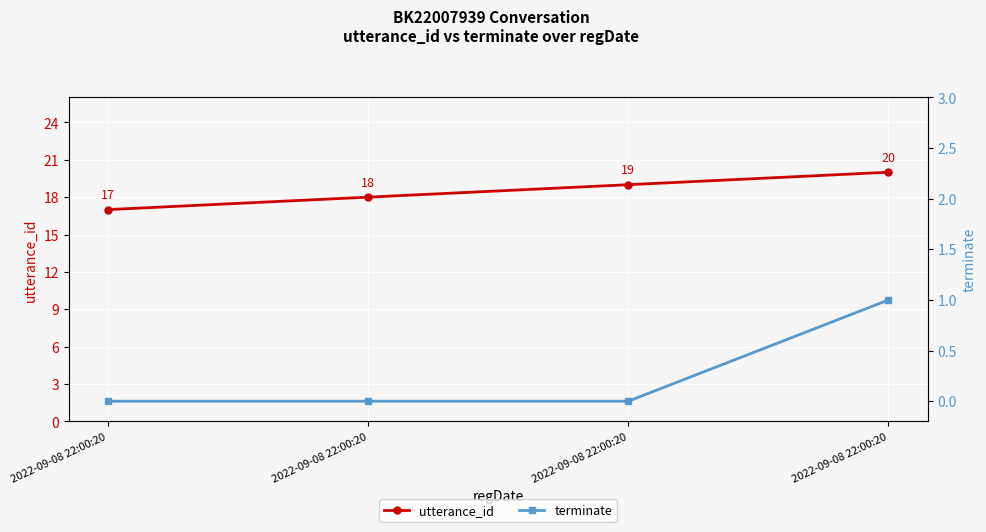

Which label corresponds to the largest value in the chart?

2022-09-08 22:00:20